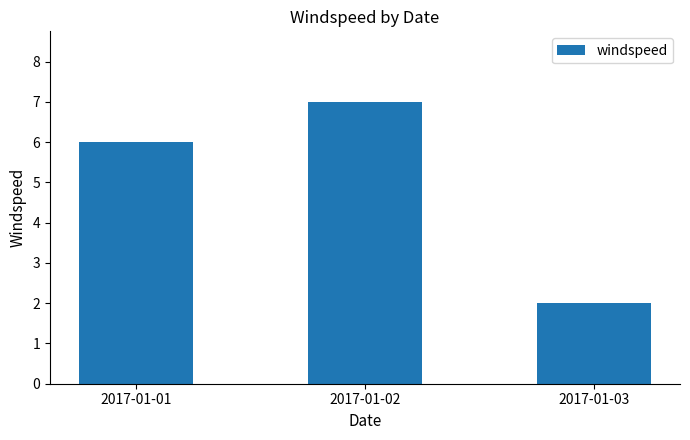

What is the smallest value displayed?

2